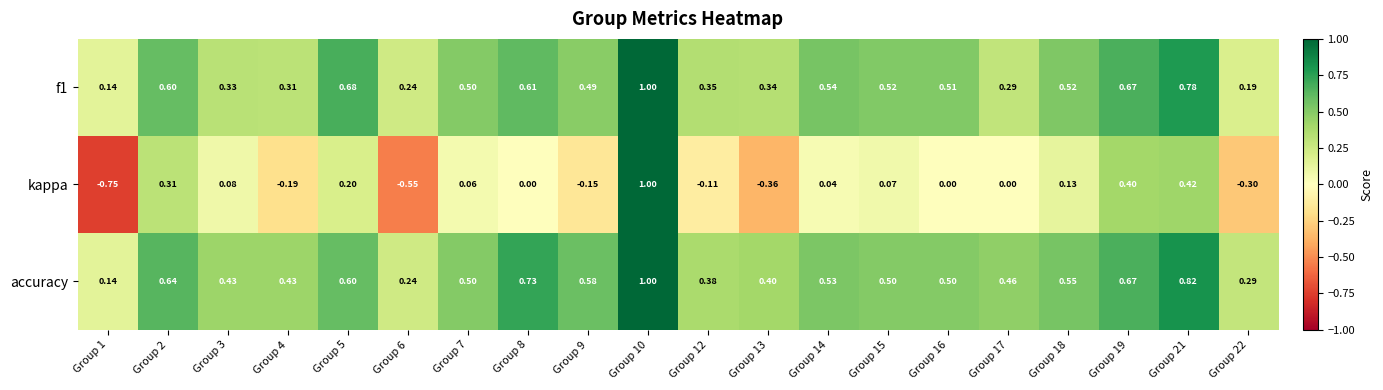

Is the value of f1 at Group 2 greater than the value of kappa at Group 18?

Yes